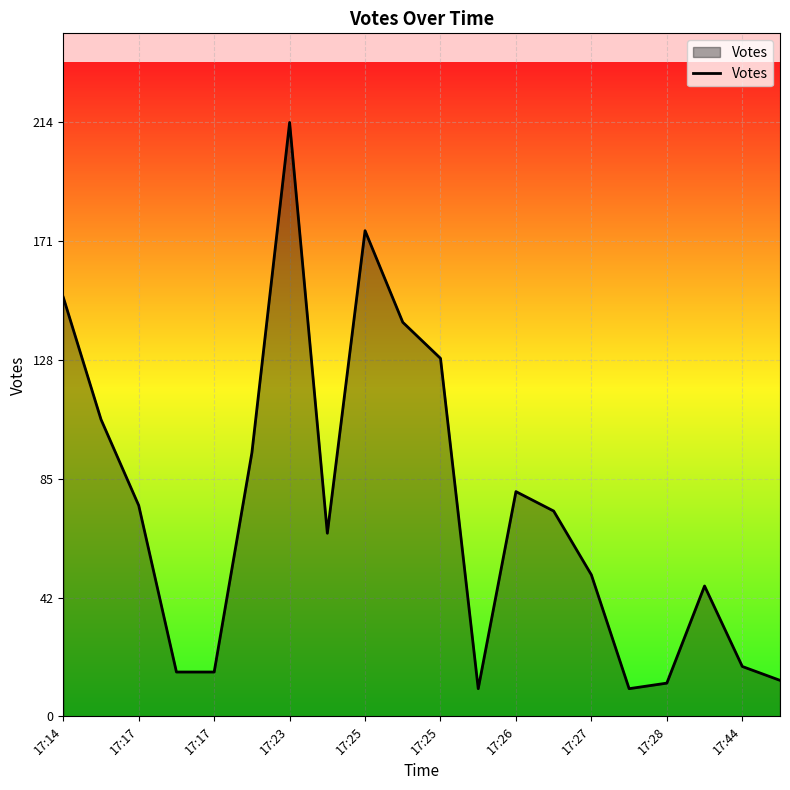

What is the maximum value shown in the chart?

214